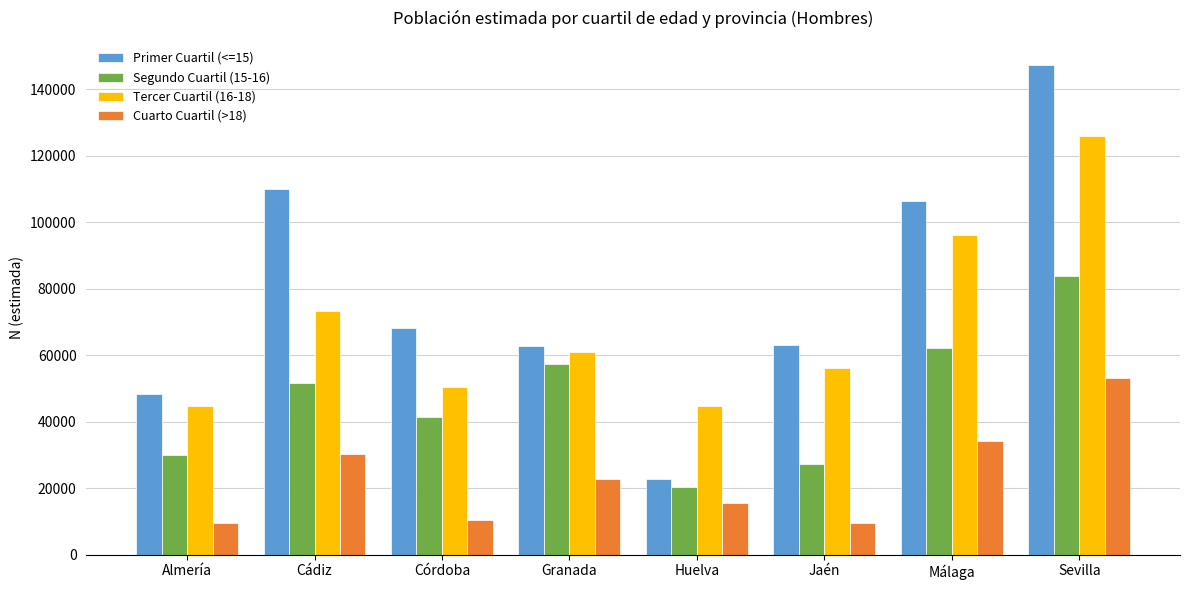

What is the value of the Segundo Cuartil (15-16) bar at the 3rd from the left?

41501